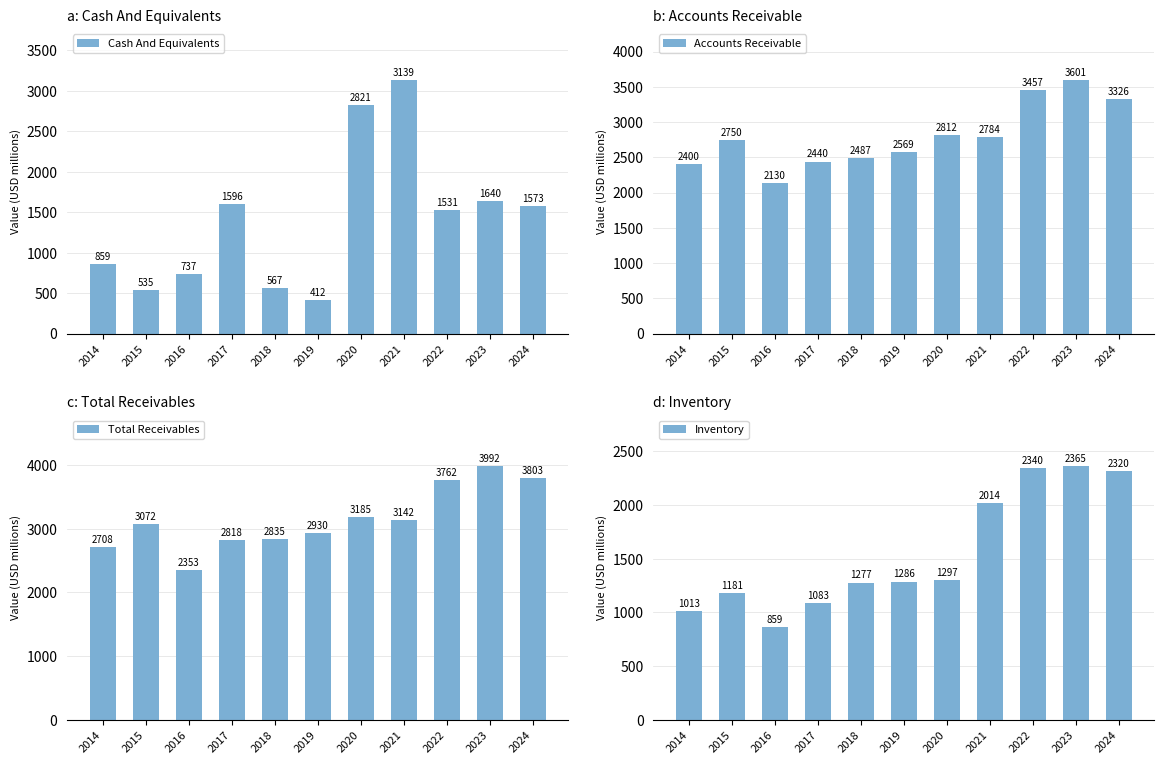

Rank the categories by Inventory value from highest to lowest.

2023, 2022, 2024, 2021, 2020, 2019, 2018, 2015, 2017, 2014, 2016